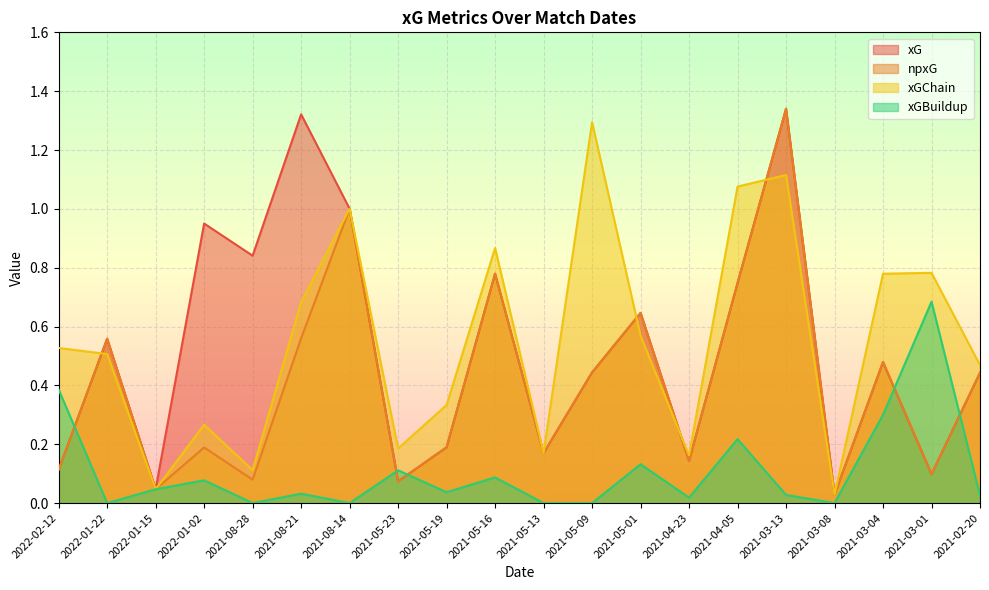

Count the number of categories in the chart.

20